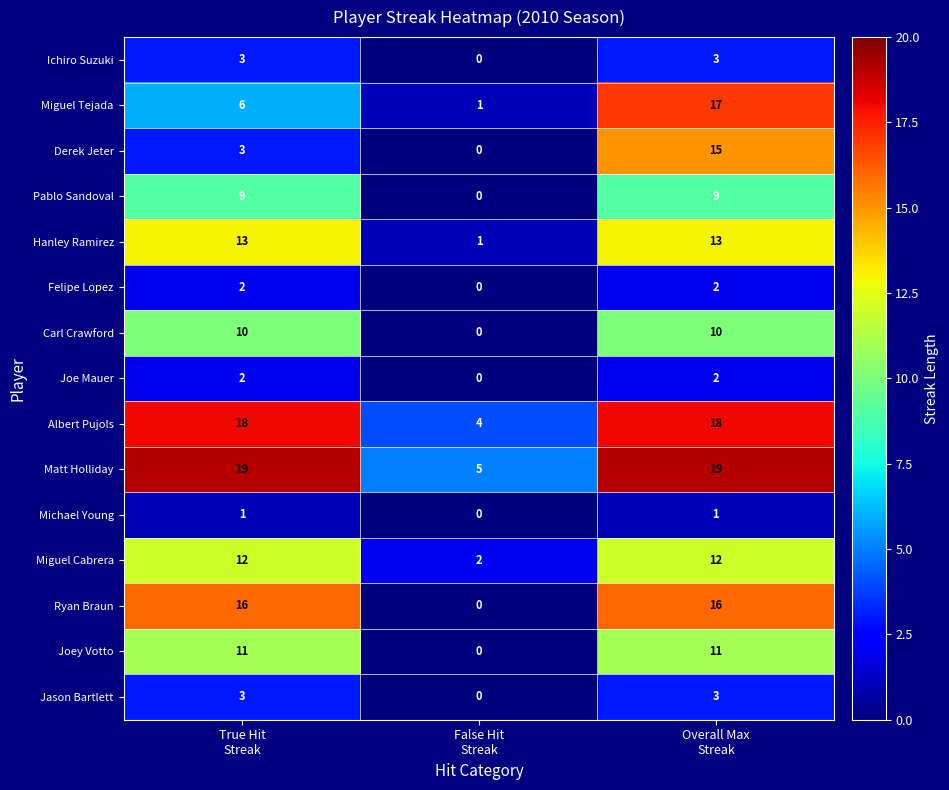

What is the maximum value shown in the chart?

19